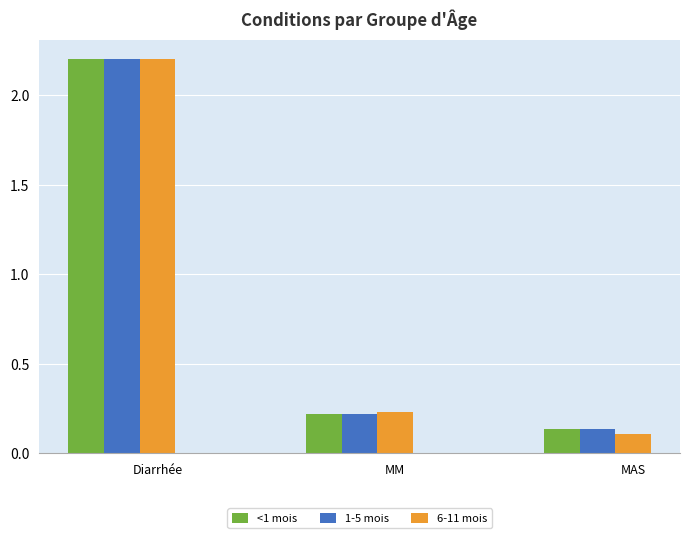

Which label corresponds to the largest value in the chart?

Diarrhée